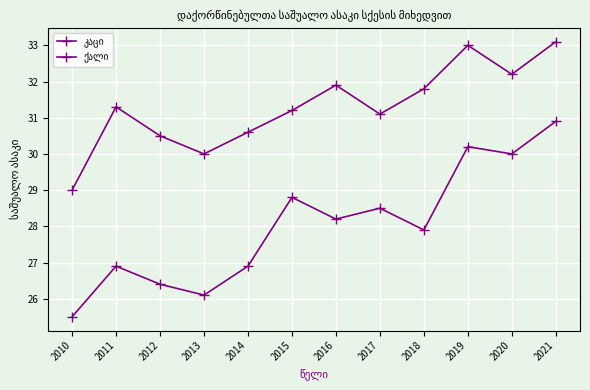

How many categories are shown in the chart?

12